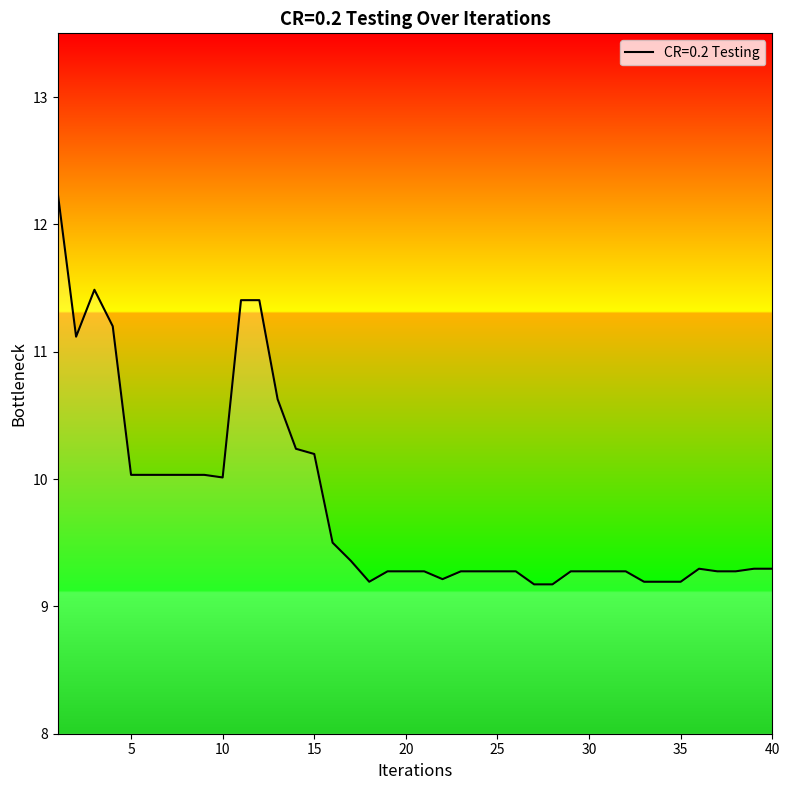

How many lines are shown in the chart?

1